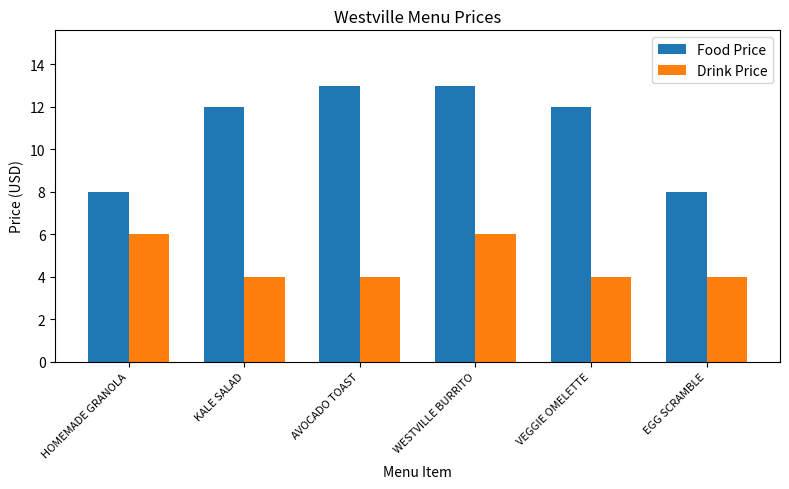

The Food Price series shows 13 at WESTVILLE BURRITO. True or false?

True